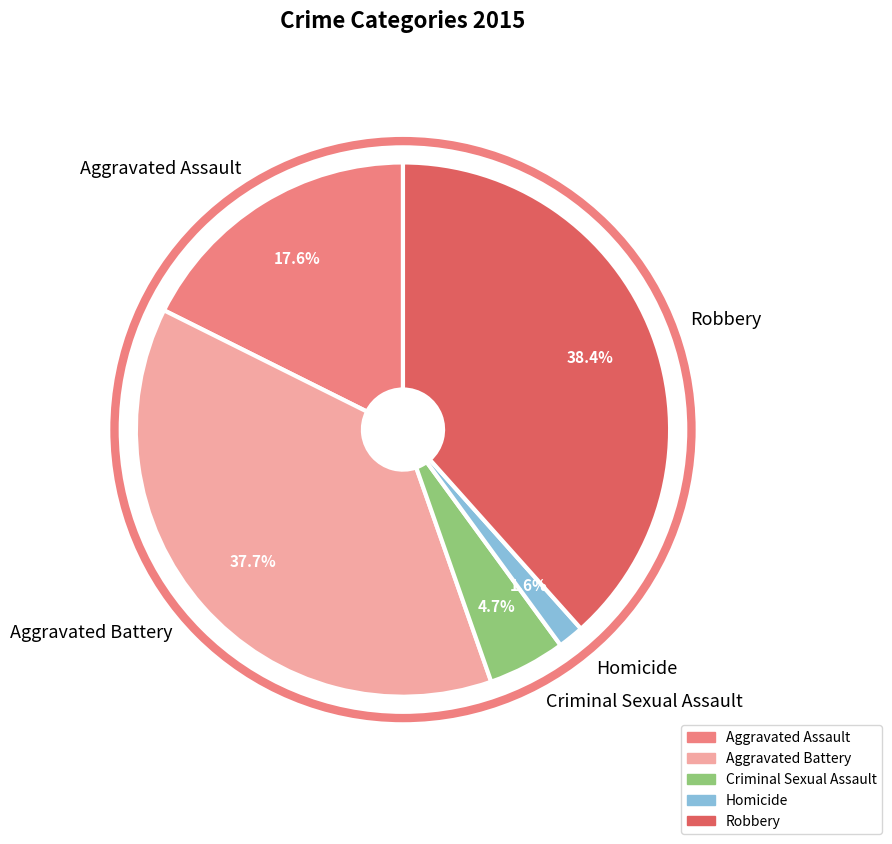

Is there a majority slice in this chart?

No